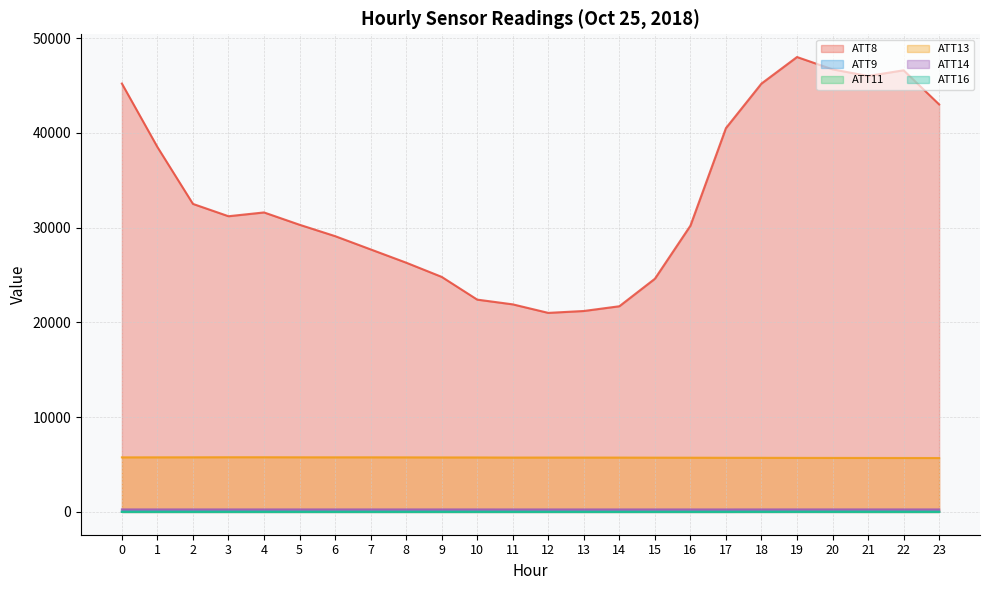

True or false: ATT9 and ATT8 intersect in this chart.

False